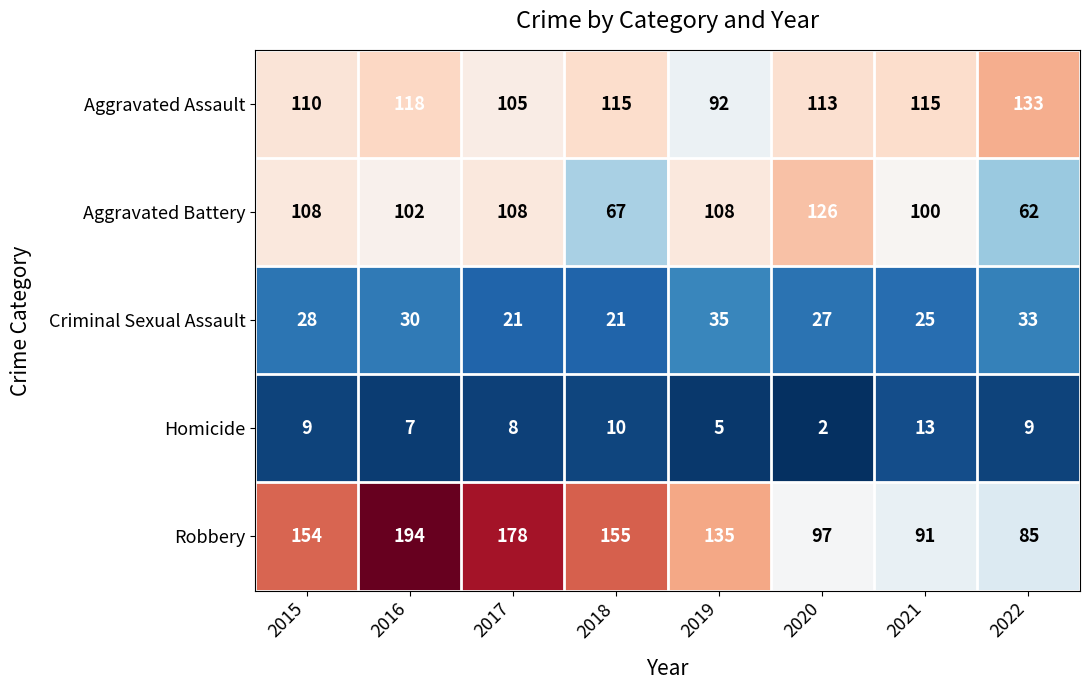

Between 2017 and 2018, which series saw the biggest shift?

Aggravated Battery